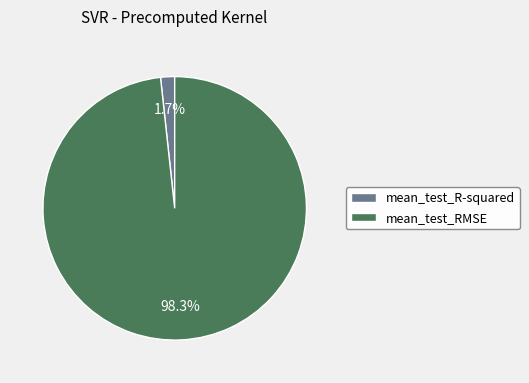

Count the number of slices in the pie.

2